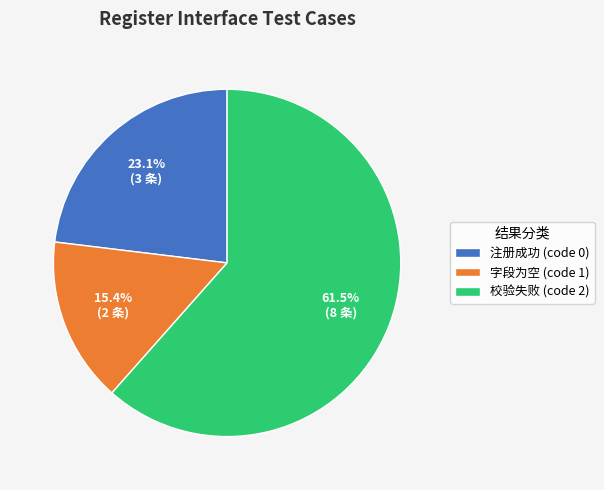

Rank the categories by value from lowest to highest.

字段为空 (code 1), 注册成功 (code 0), 校验失败 (code 2)